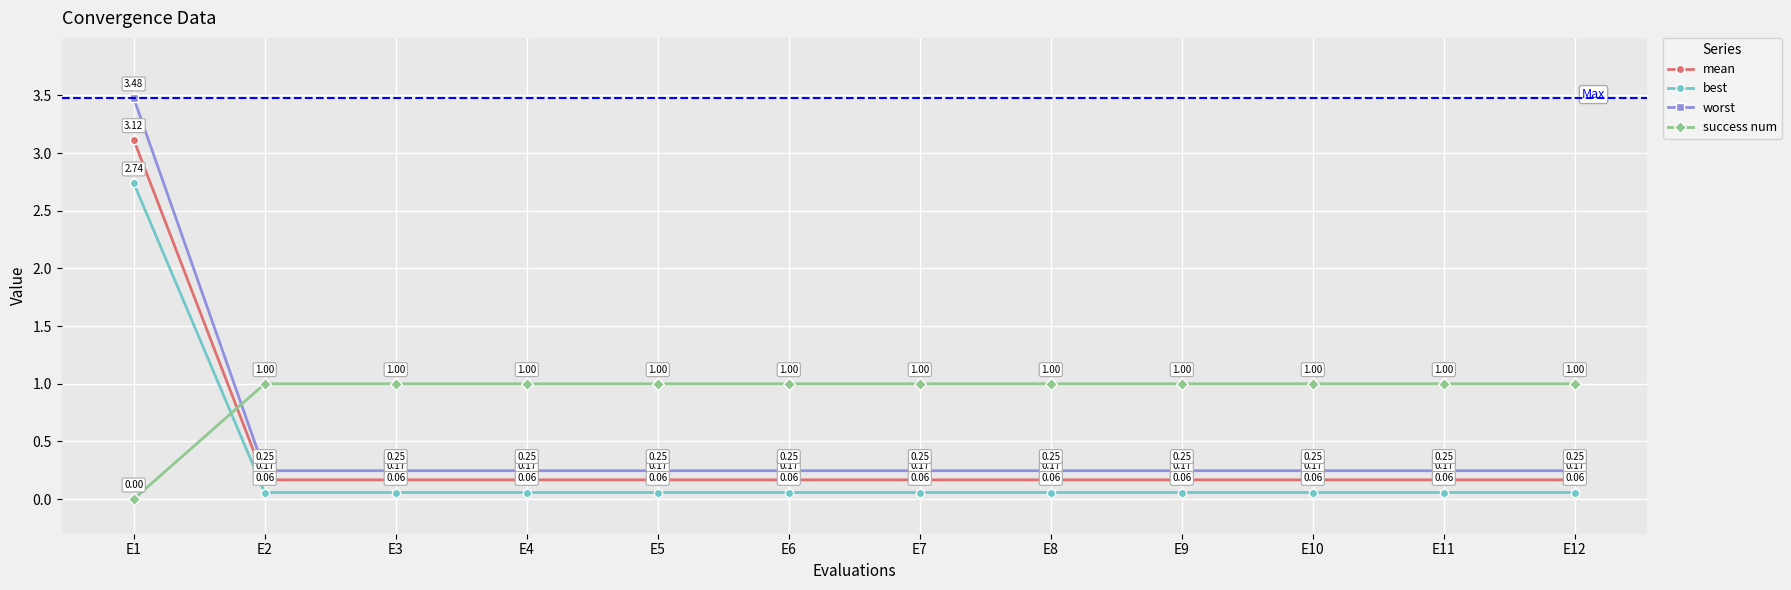

Rank the series by their maximum value, from highest to lowest.

worst, mean, best, success num